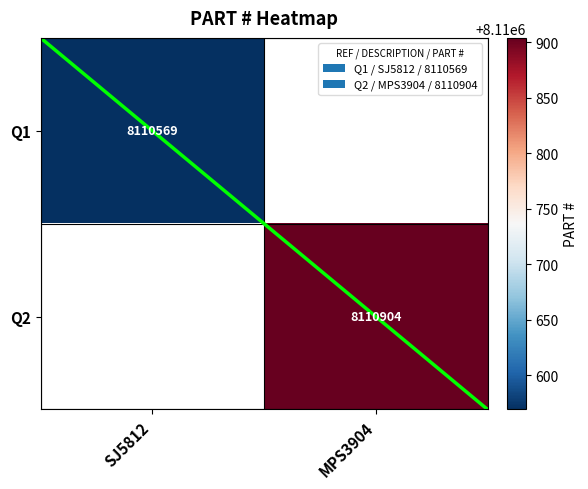

How many categories are shown in the chart?

2